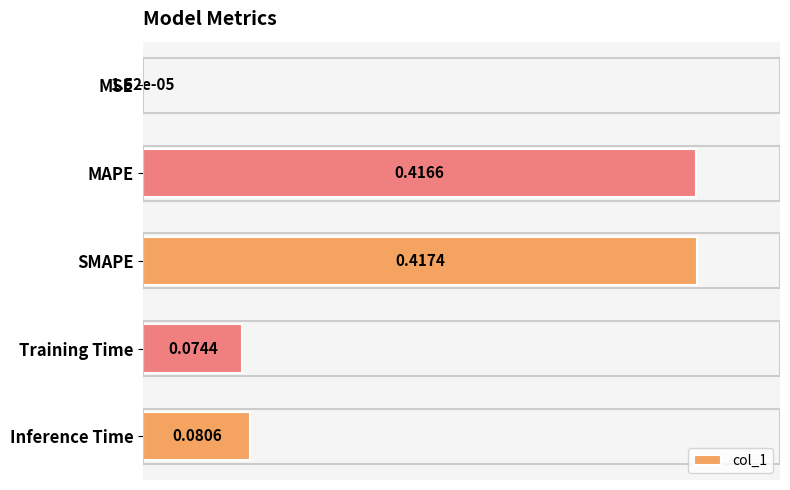

Between MSE and Training Time, which is larger?

Training Time